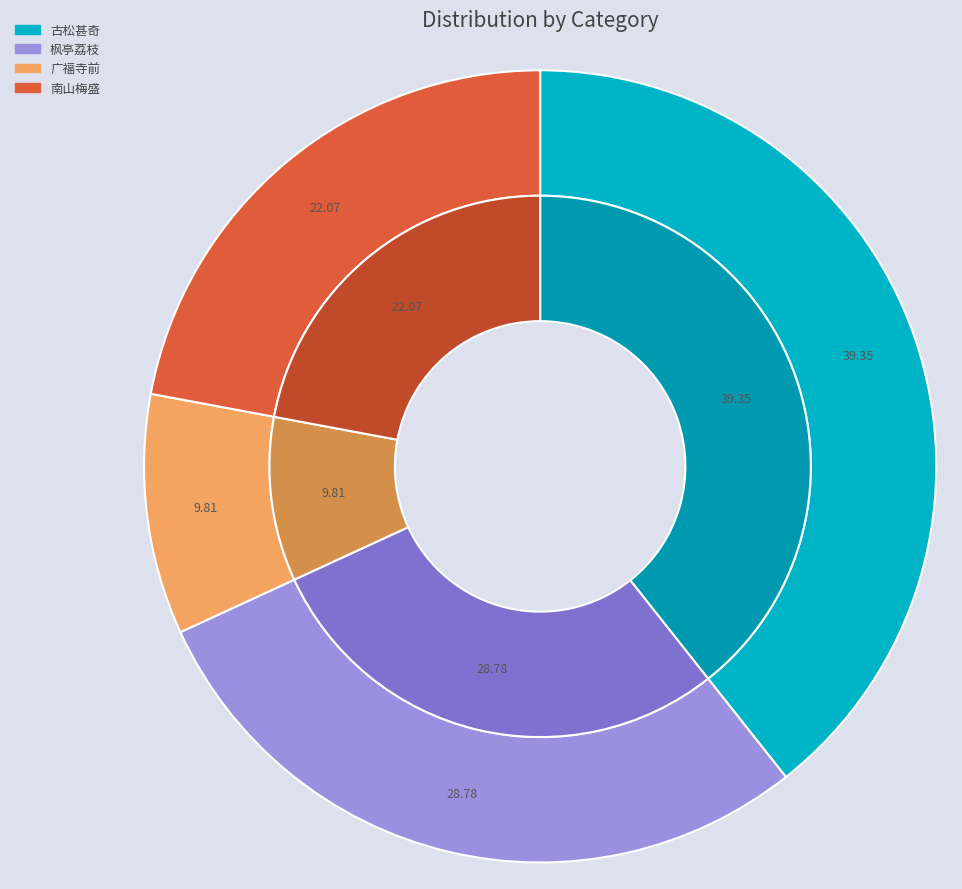

What percentage is the 枫亭驿荔枝数株甚古云数百年物 slice, to the nearest percent?

29%